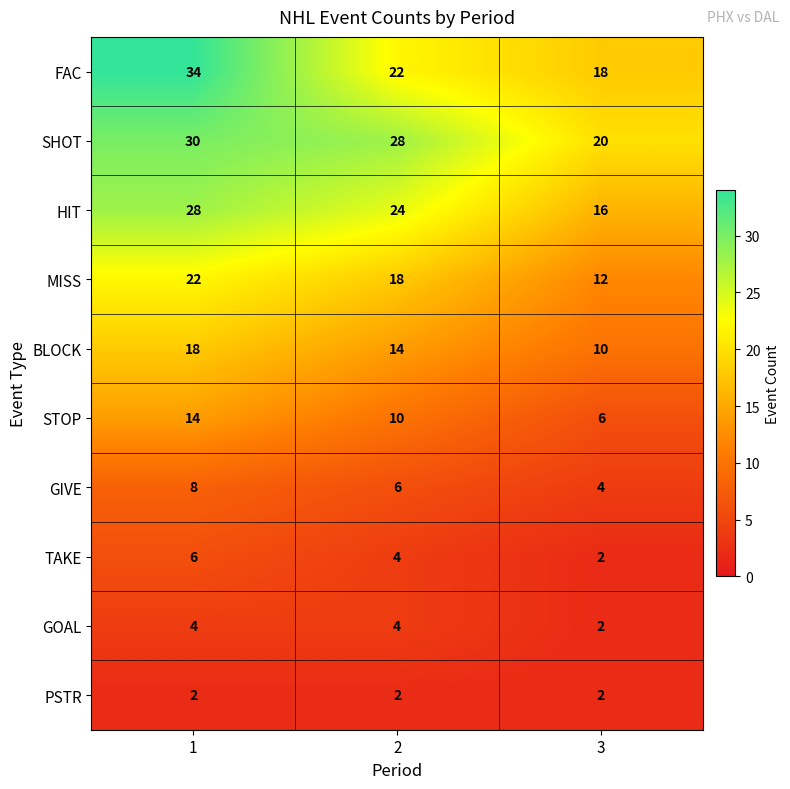

Which series has the widest spread of values?

FAC